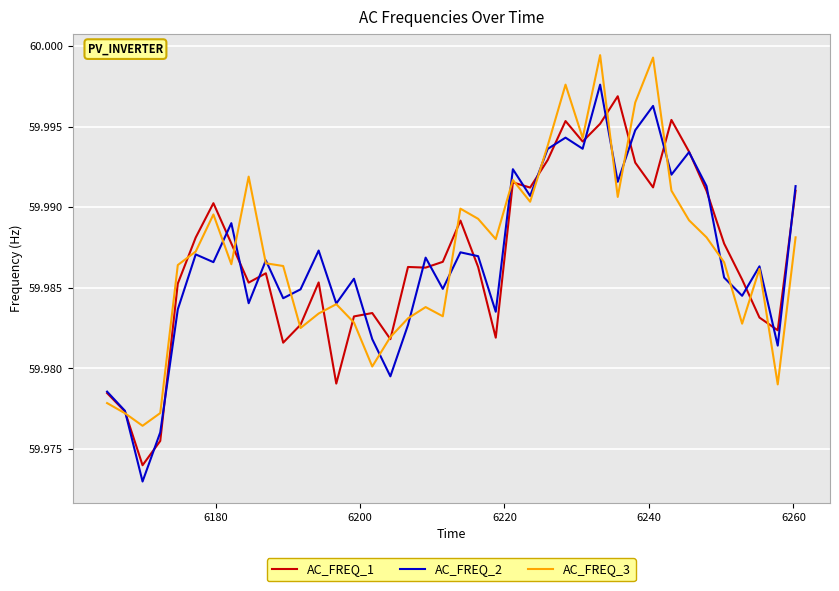

Is this an area chart (filled region under the line)?

No